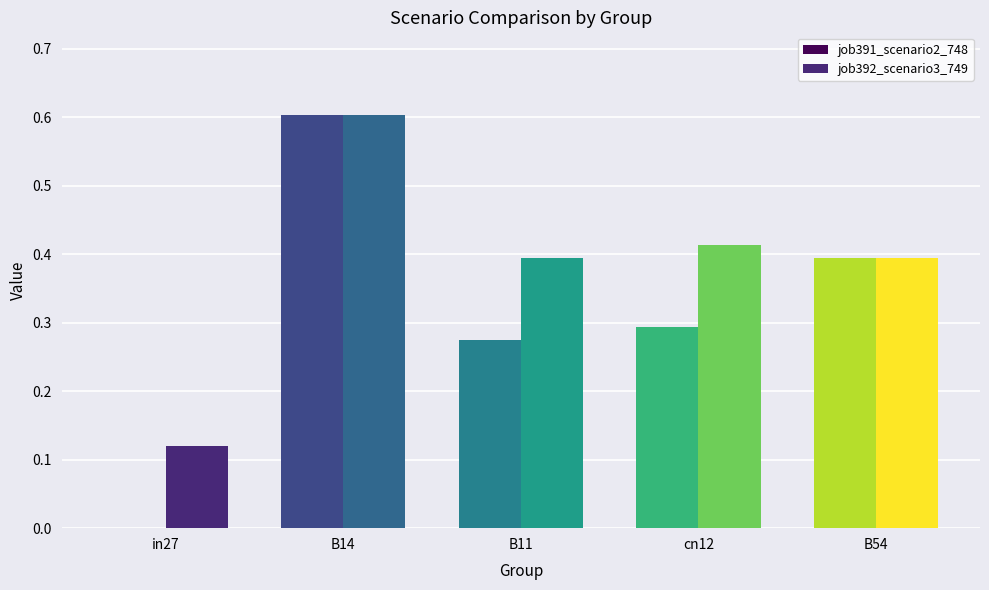

True or false: job391_scenario2_748 has a value of 0.3 at B11.

True